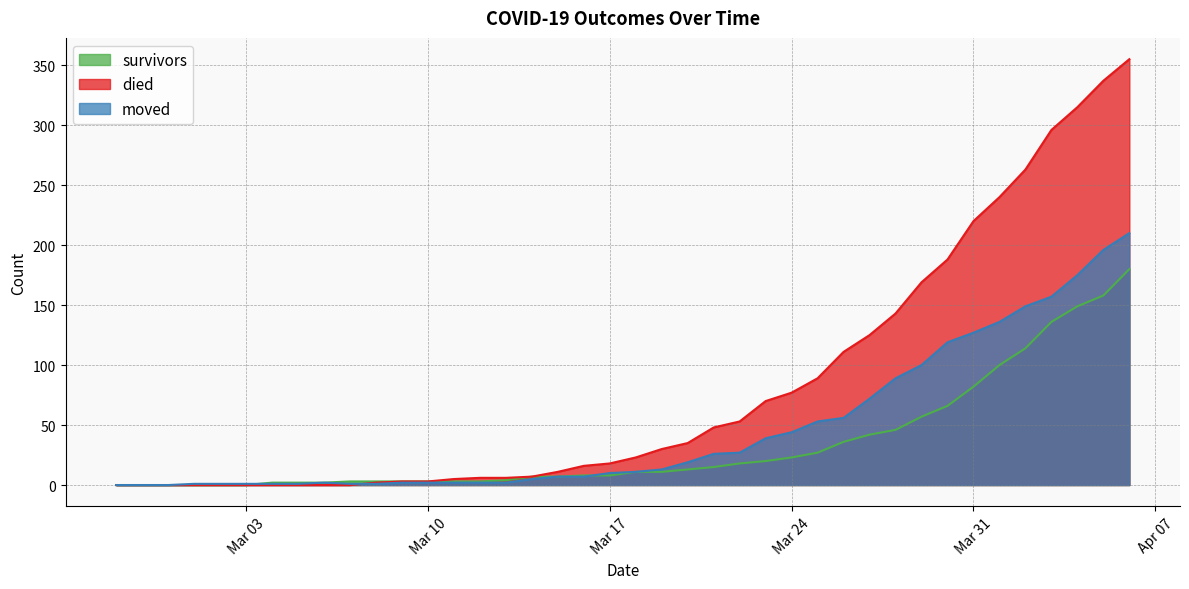

Rank the series by their average value, from highest to lowest.

died, moved, survivors